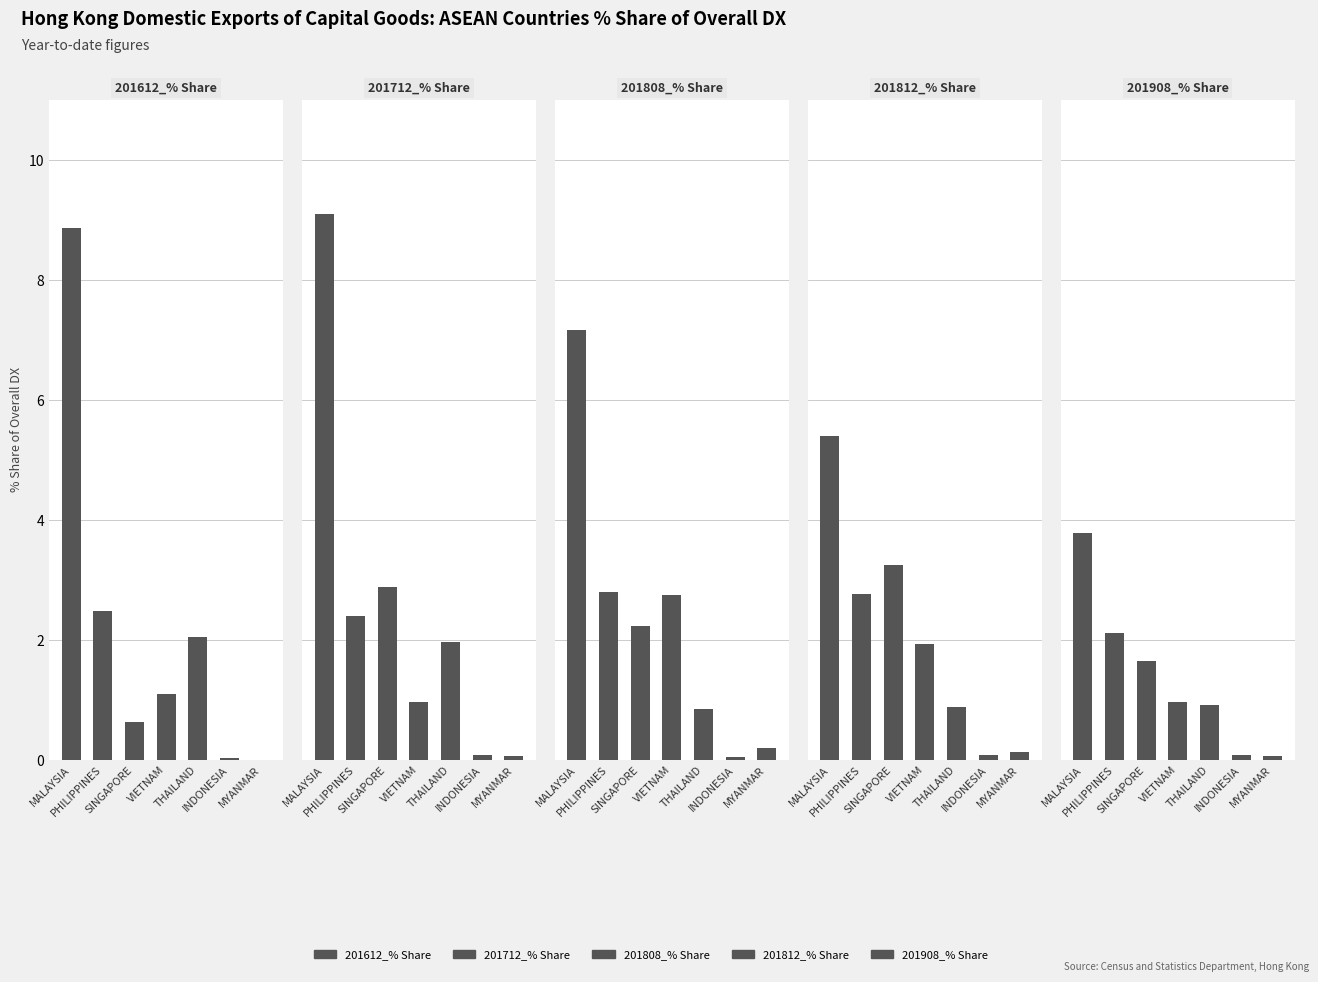

What is the label of the 6th bar from the right?

PHILIPPINES